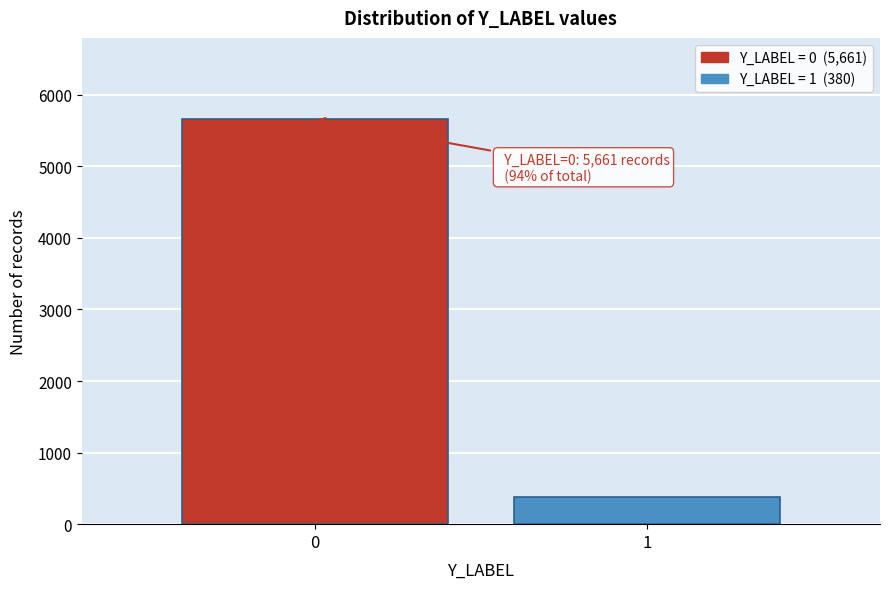

Reading left to right, extract all data points from this chart.

0=5661	1=380